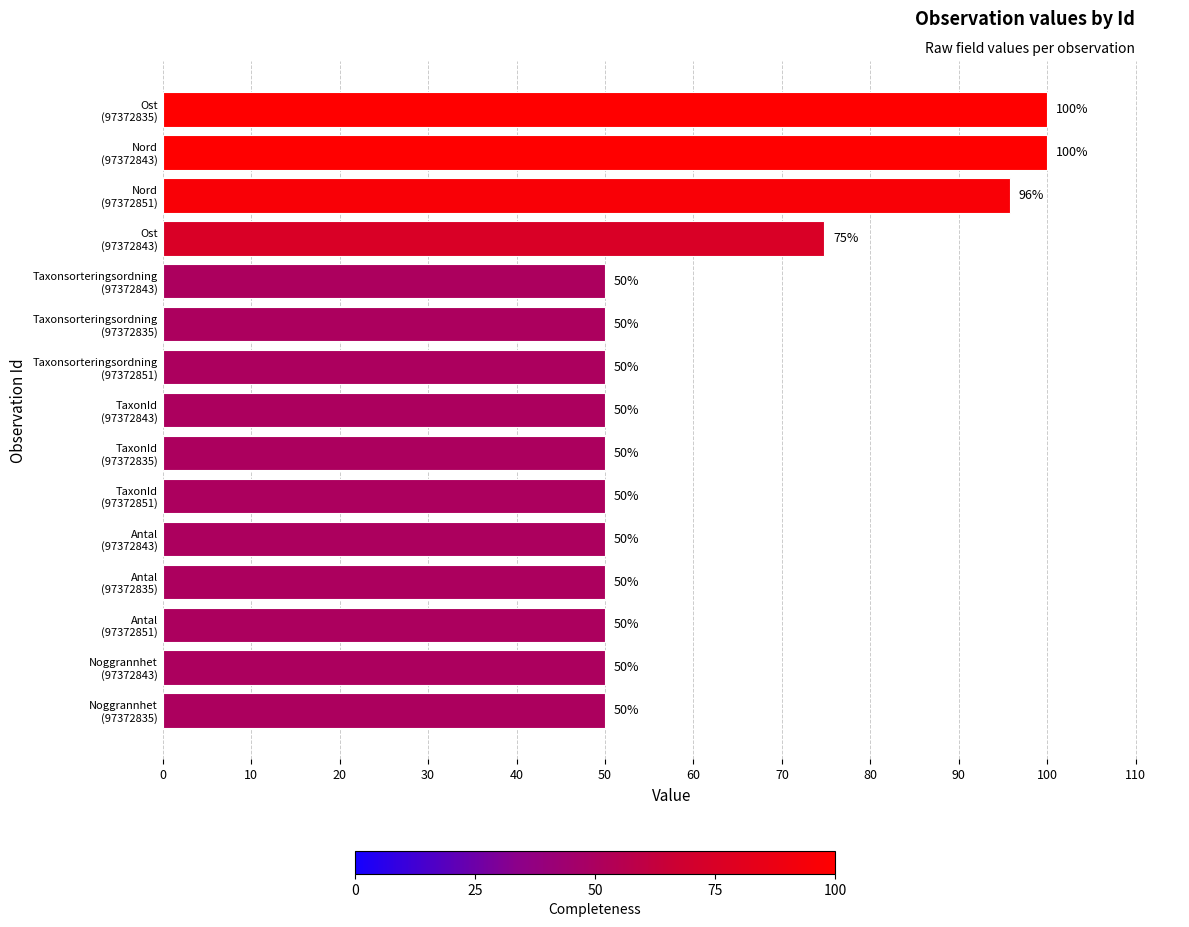

Are the bars horizontal?

Yes